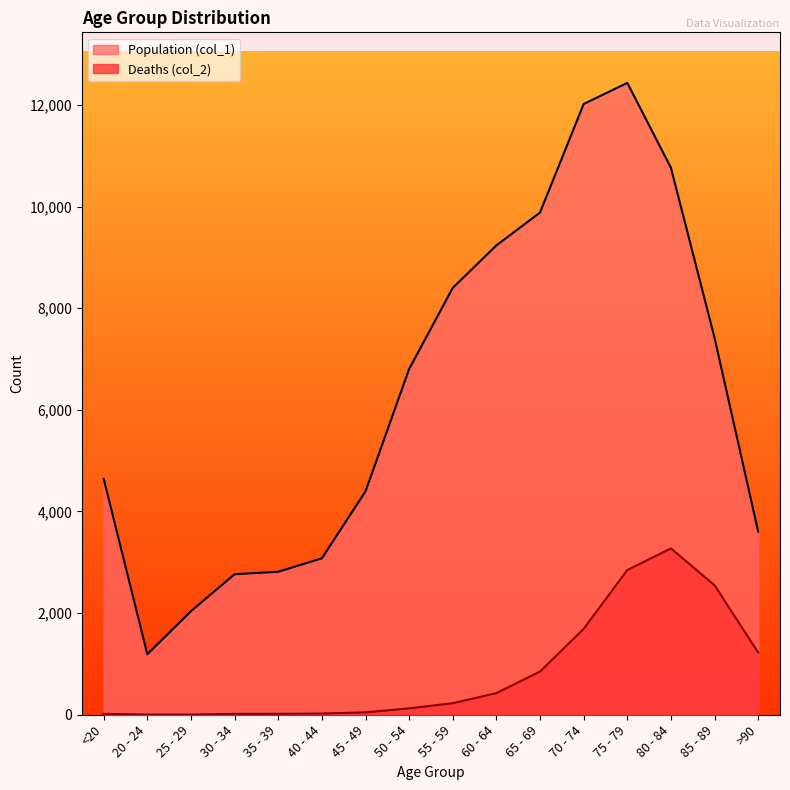

What is the sum of all Deaths (col_2) values?

13343